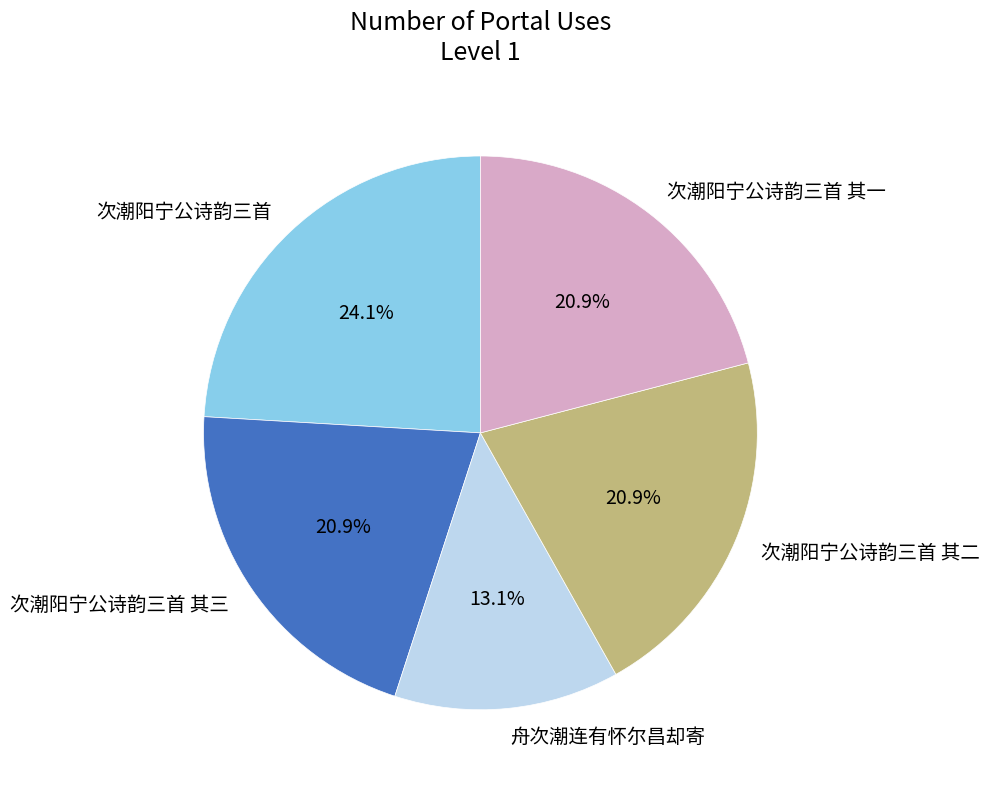

What is the smallest slice in the pie chart?

舟次潮连有怀尔昌却寄